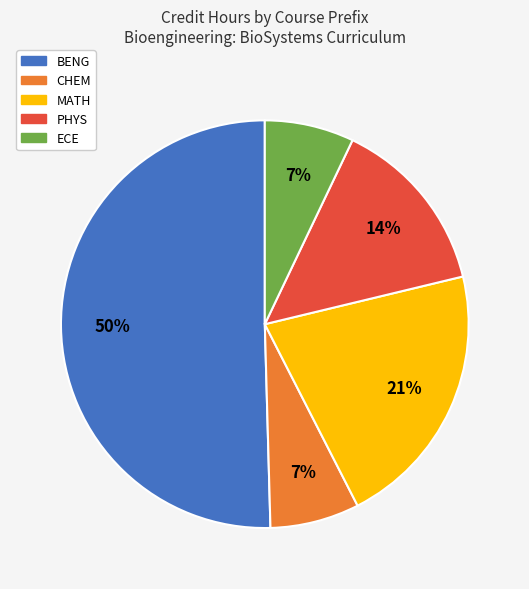

Does ECE account for over 50% of the chart?

No